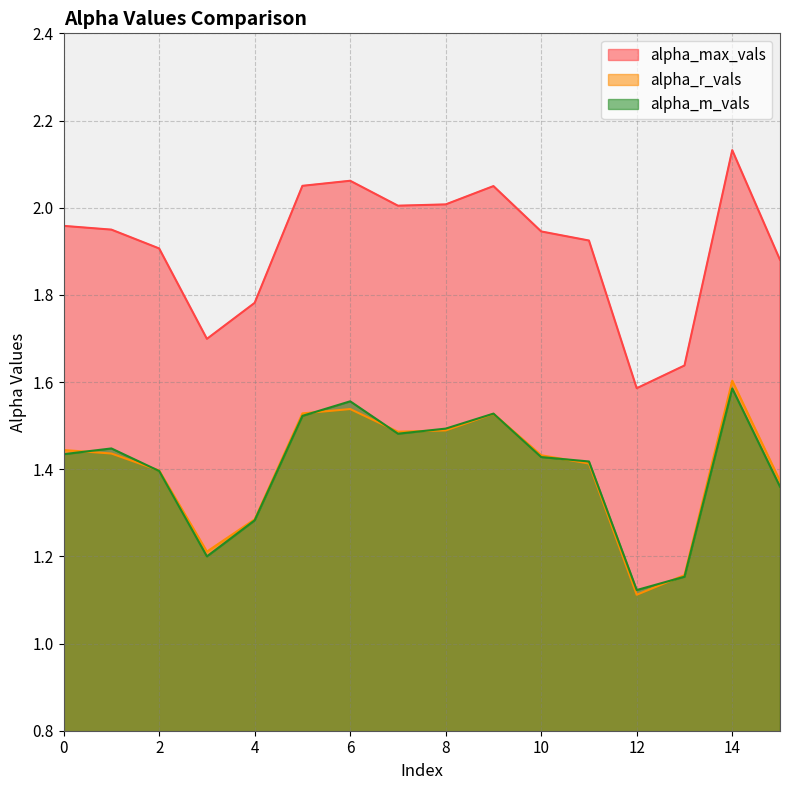

What is the highest value of the alpha_r_vals series?

1.6